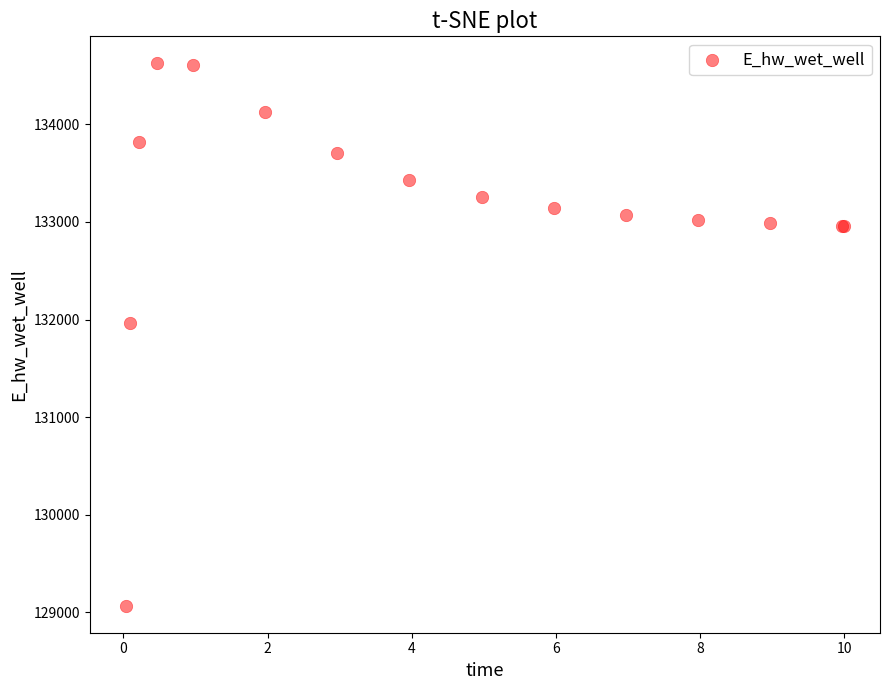

What Y value in the scatter plot is closest to 131846?

131967.0